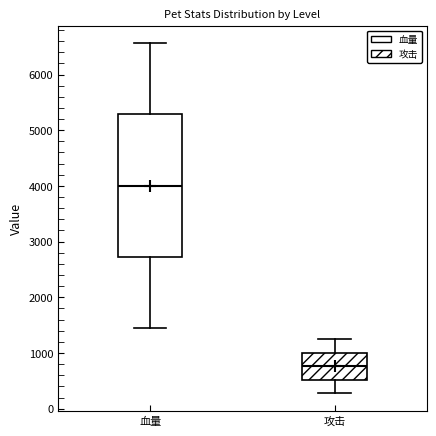

Which box's median line is the highest?

血量